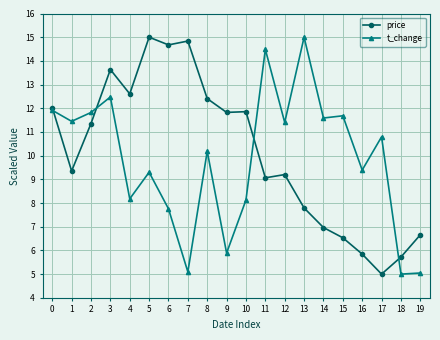

Which series changed the most between 9 and 10?

t_change